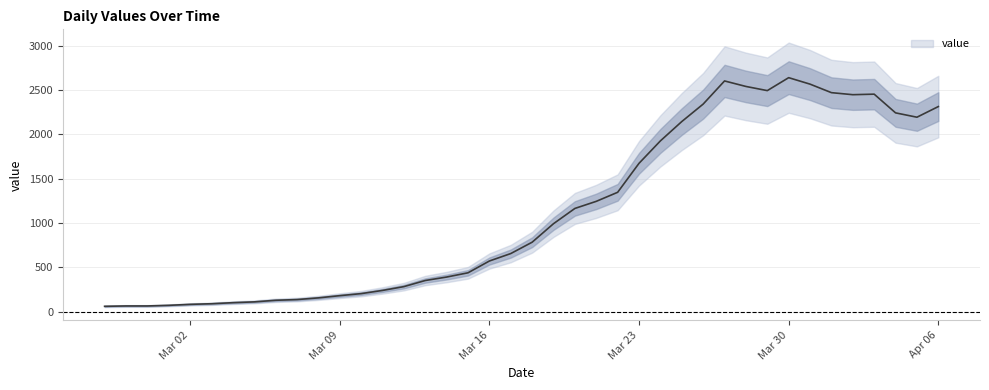

Reading left to right, what are all the values shown in this chart?

61	65	65	72	83	90	102	111	129	137	156	181	204	240	283	352	391	439	572	656	784	993	1165	1245	1347	1674	1927	2145	2342	2603	2541	2494	2640	2567	2471	2448	2454	2243	2194	2314